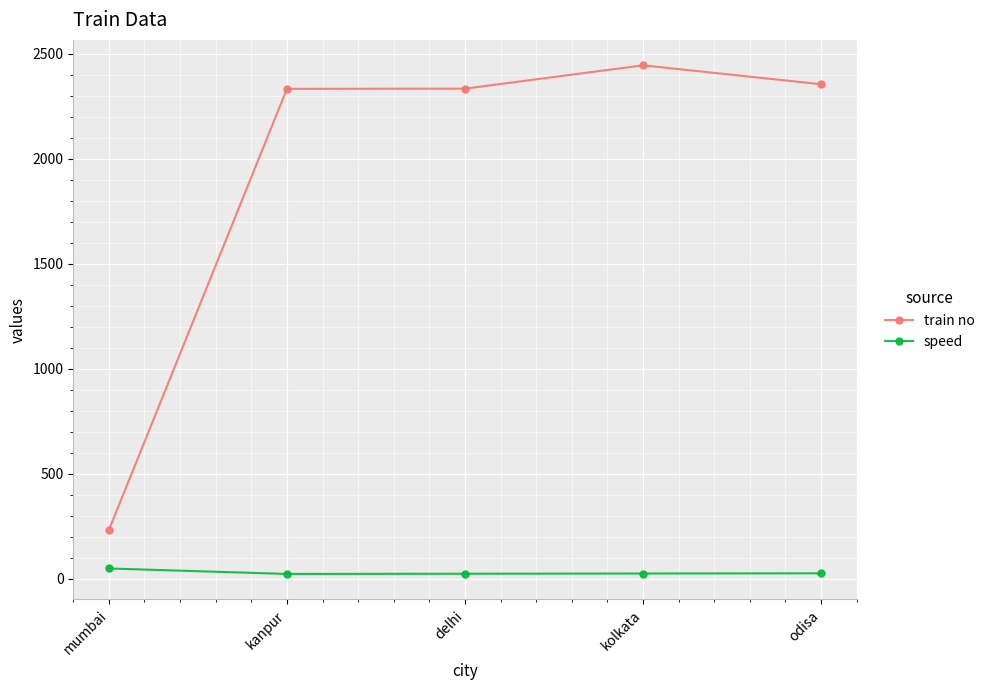

What is the total value across all series at kanpur?

2357